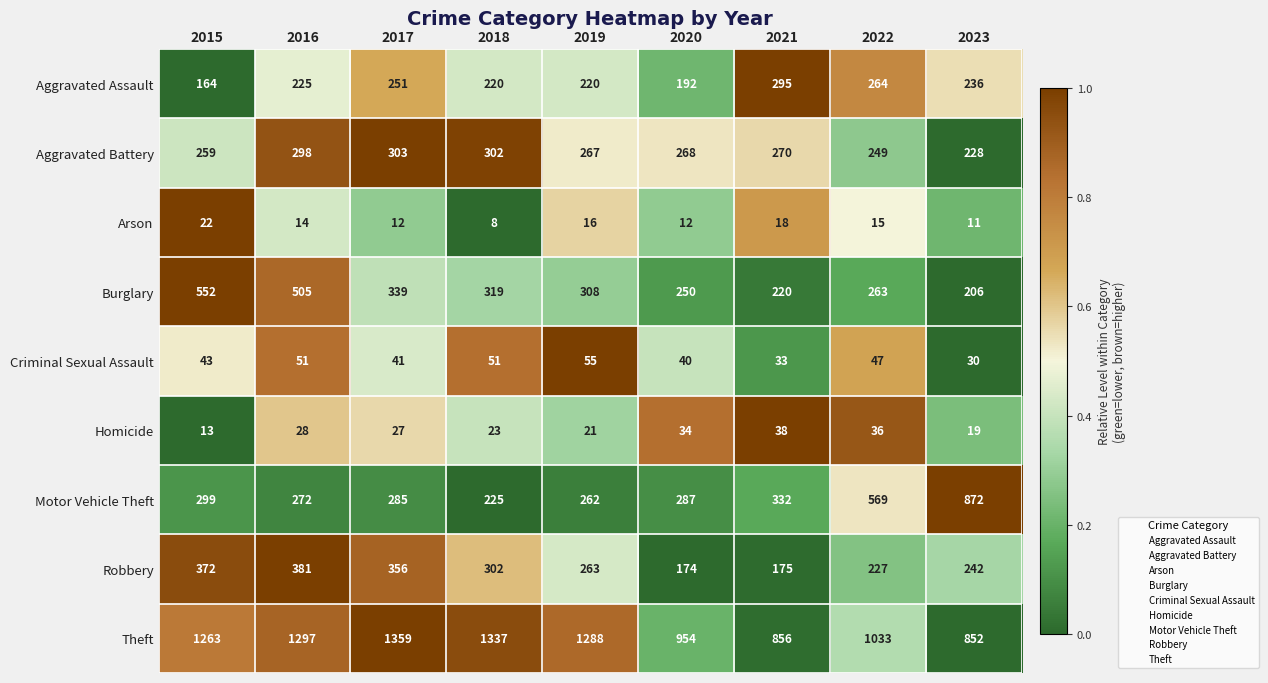

How many categories are shown in the chart?

9